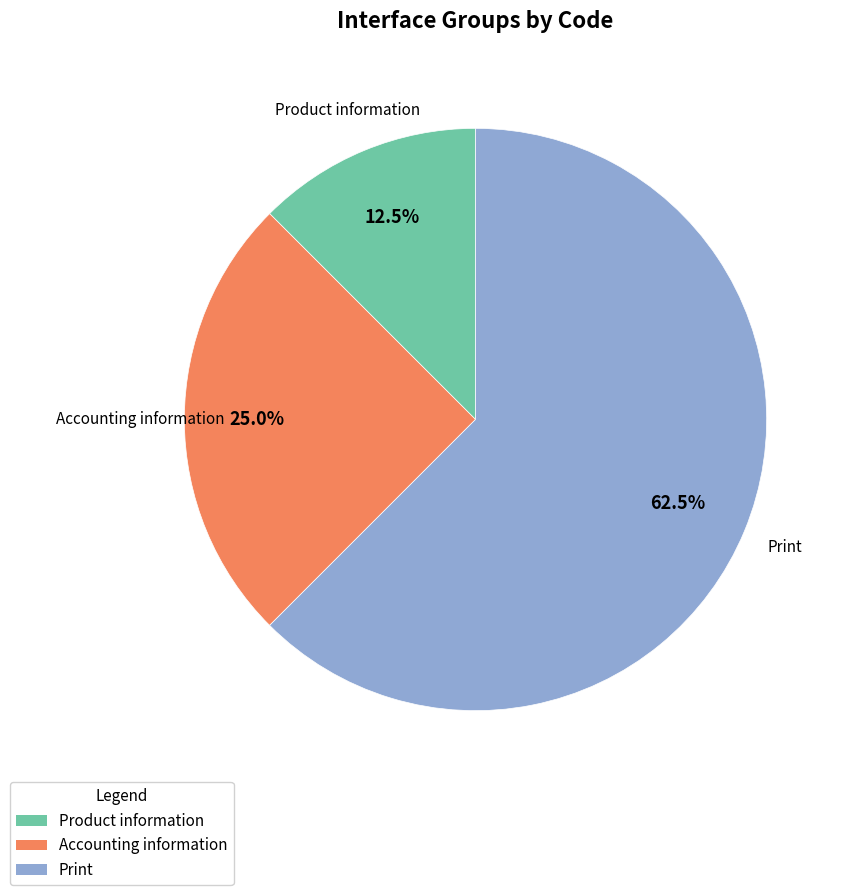

Rank the categories by value from lowest to highest.

Product information, Accounting information, Print